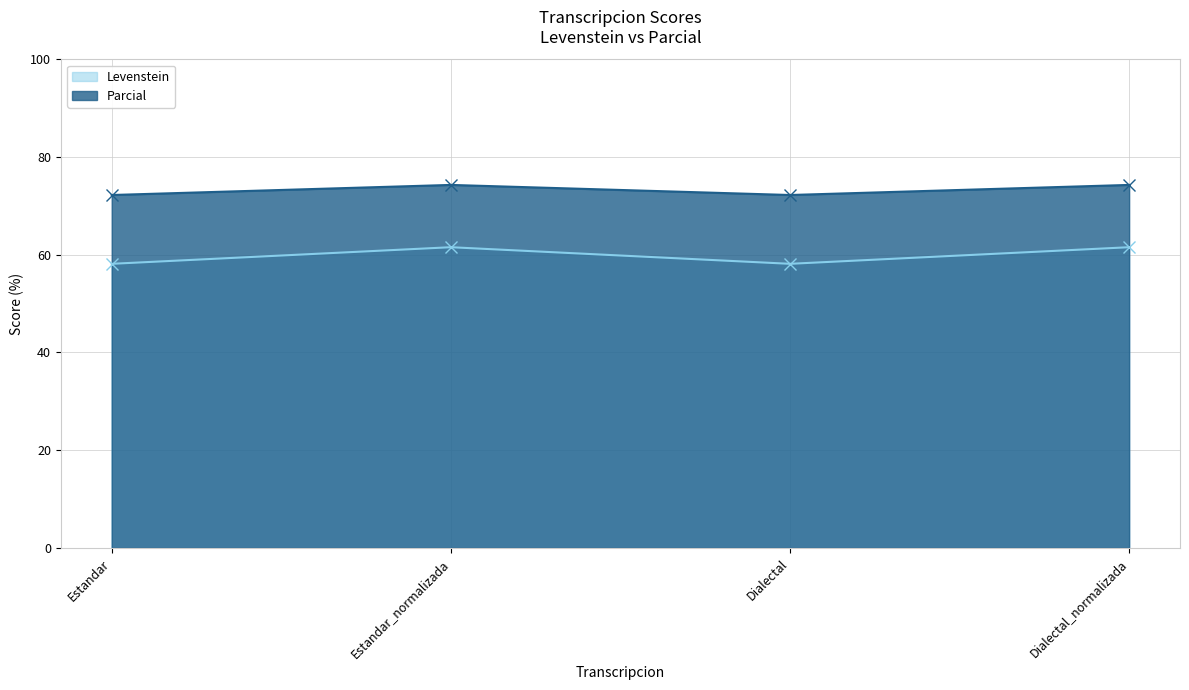

At which label does Levenstein reach its peak?

Estandar_normalizada